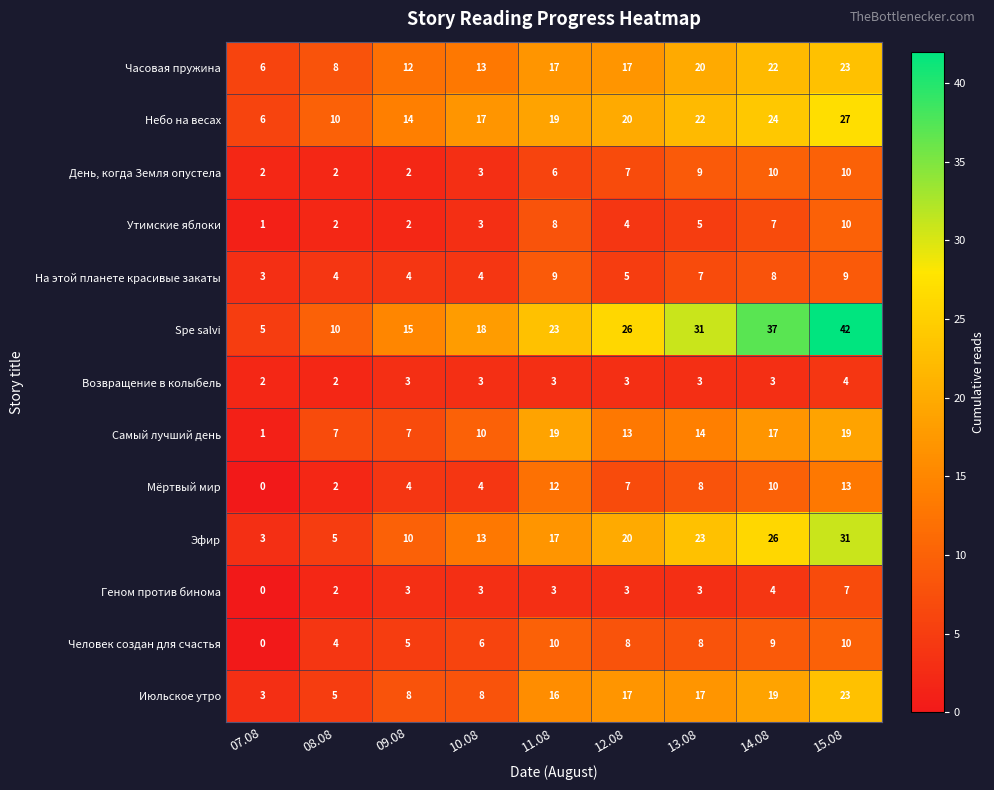

What is the difference between the highest and lowest values at 09.08?

13